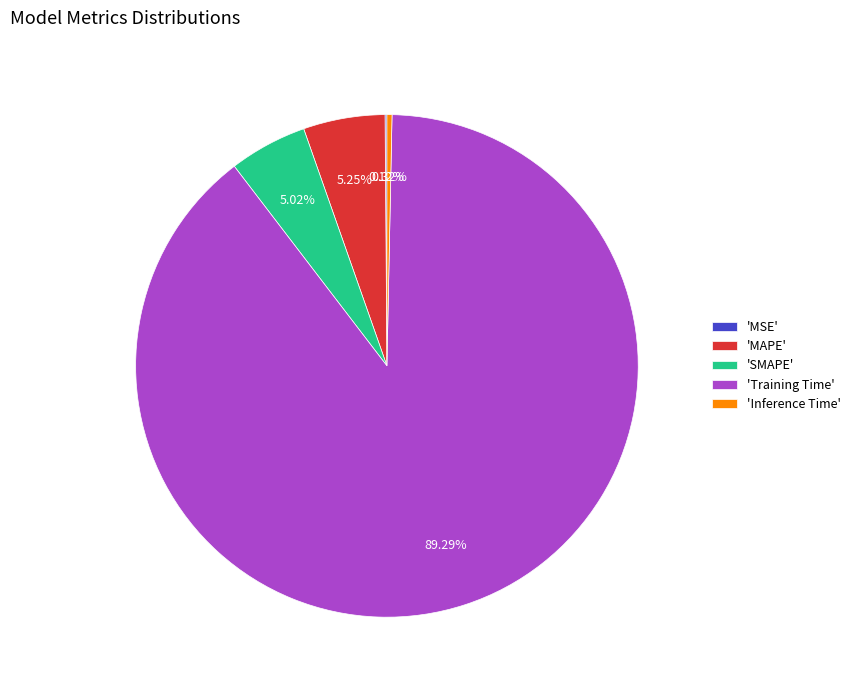

Is there a majority slice in this chart?

Yes